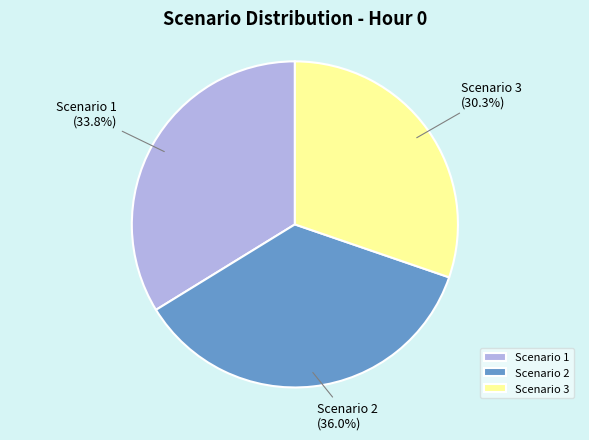

What is the total percentage of Scenario 2 and Scenario 3?

66.2%